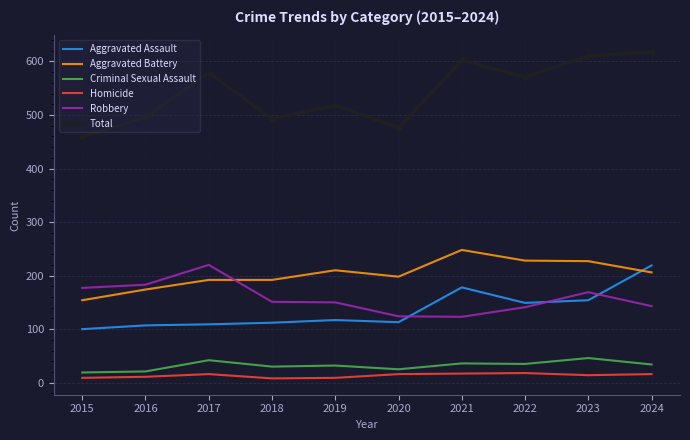

True or false: Homicide and Aggravated Assault cross at least once.

False